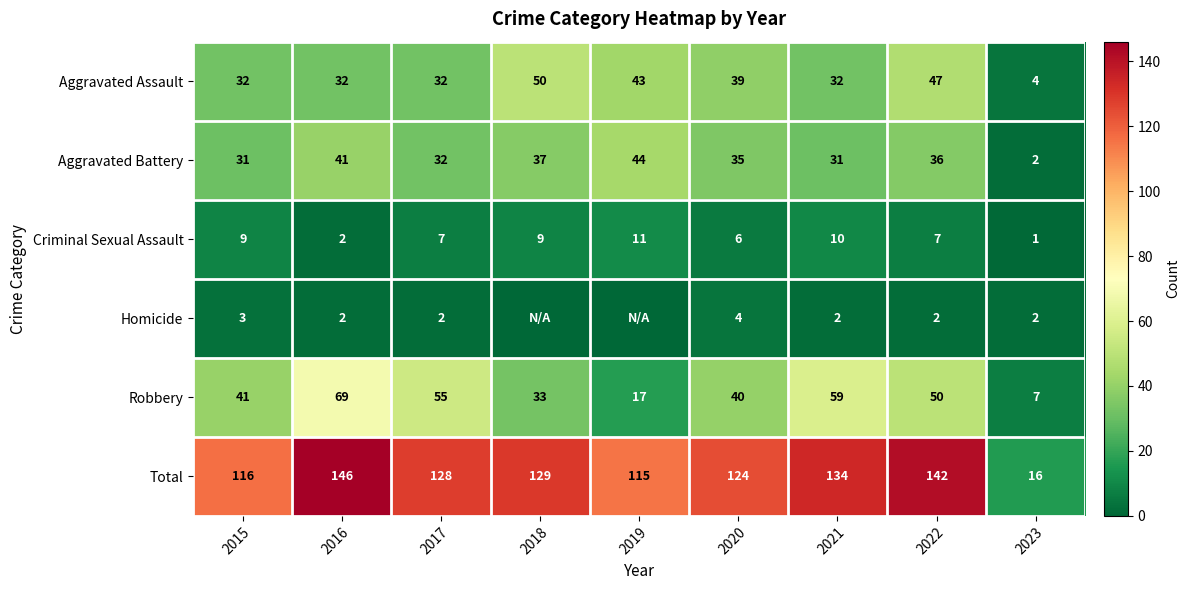

The value of Total at 2016 is 146. True or false?

True